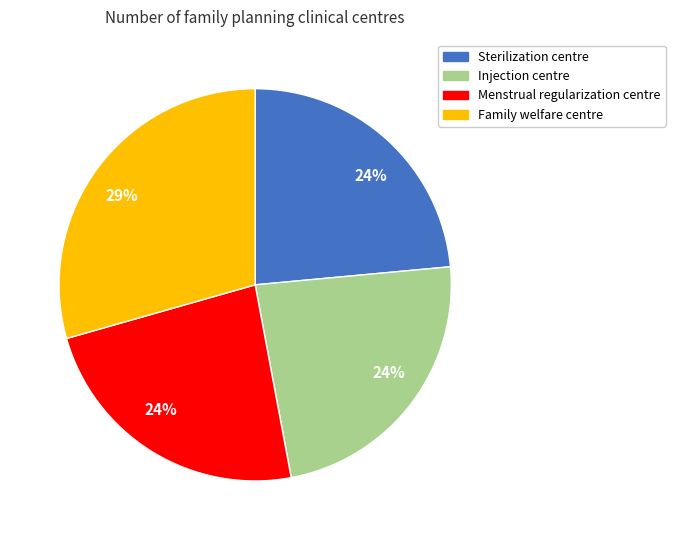

To the nearest percent, what is the average slice percentage?

25%